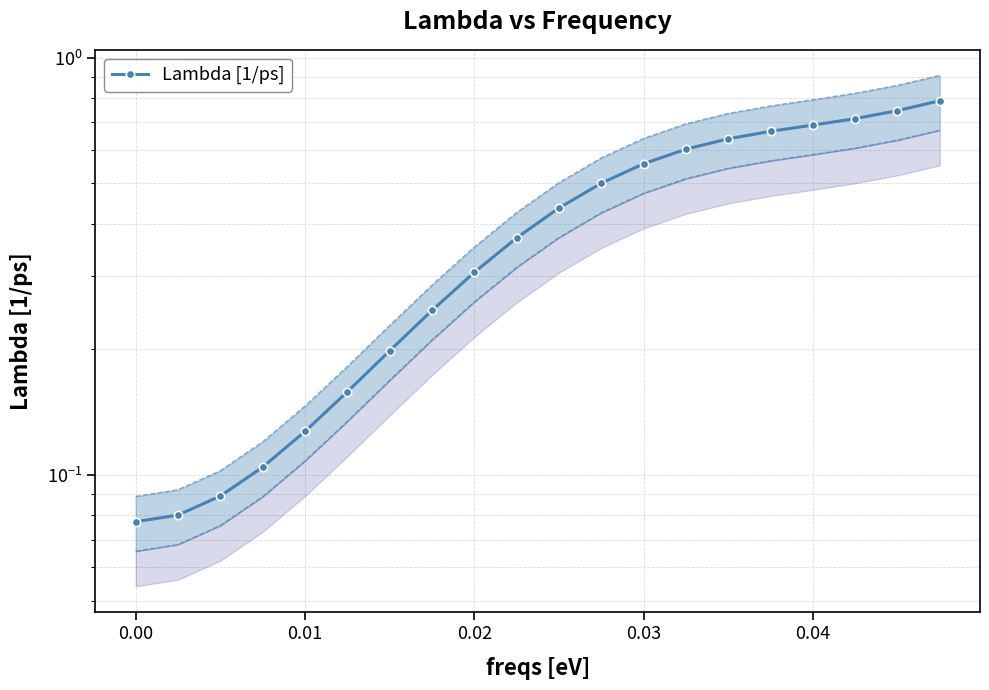

How many values are between 0 and 1?

20